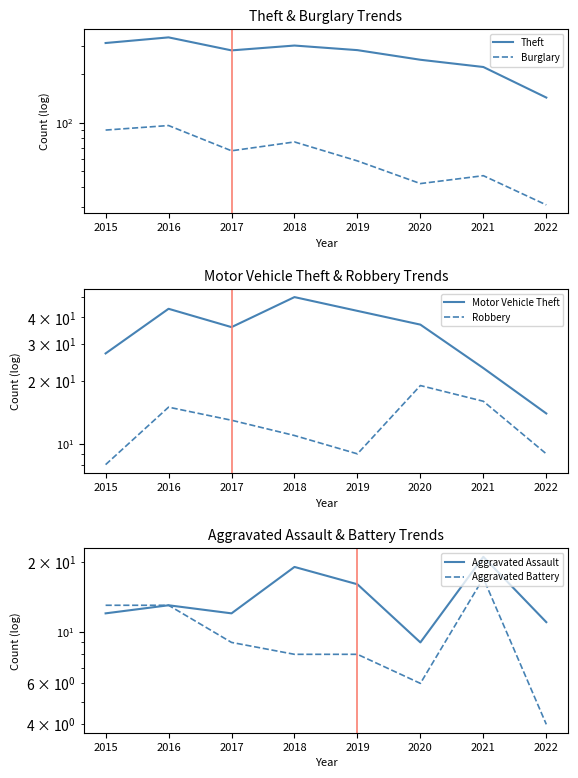

Reading left to right, extract all data points from this chart.

Theft: 2015=311	2016=337	2017=280	2018=300	2019=281	2020=245	2021=221	2022=143
Burglary: 2015=90	2016=96	2017=67	2018=76	2019=58	2020=42	2021=47	2022=31
Motor Vehicle Theft: 2015=27	2016=44	2017=36	2018=50	2019=43	2020=37	2021=23	2022=14
Robbery: 2015=8	2016=15	2017=13	2018=11	2019=9	2020=19	2021=16	2022=9
Aggravated Assault: 2015=12	2016=13	2017=12	2018=19	2019=16	2020=9	2021=21	2022=11
Aggravated Battery: 2015=13	2016=13	2017=9	2018=8	2019=8	2020=6	2021=17	2022=4